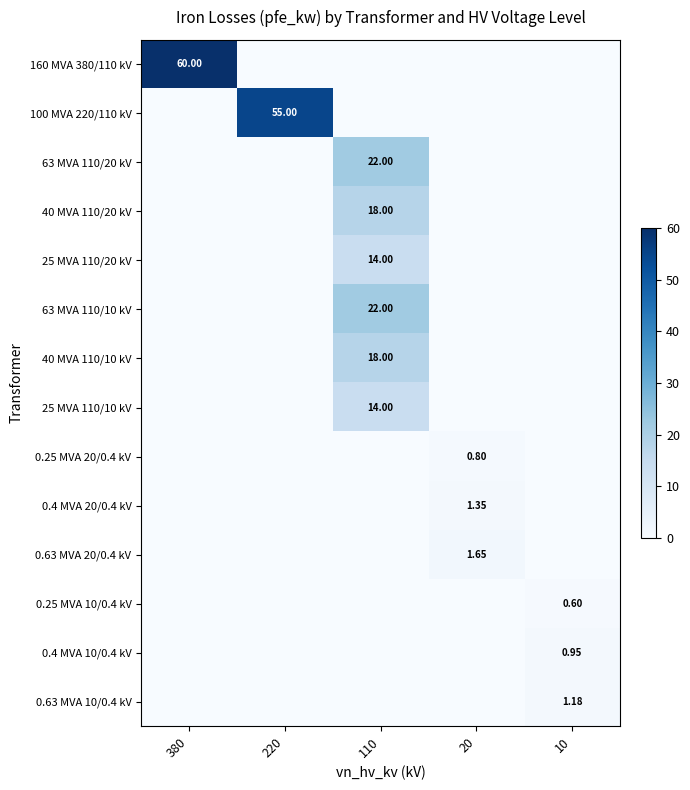

What is the greatest value displayed?

60.0